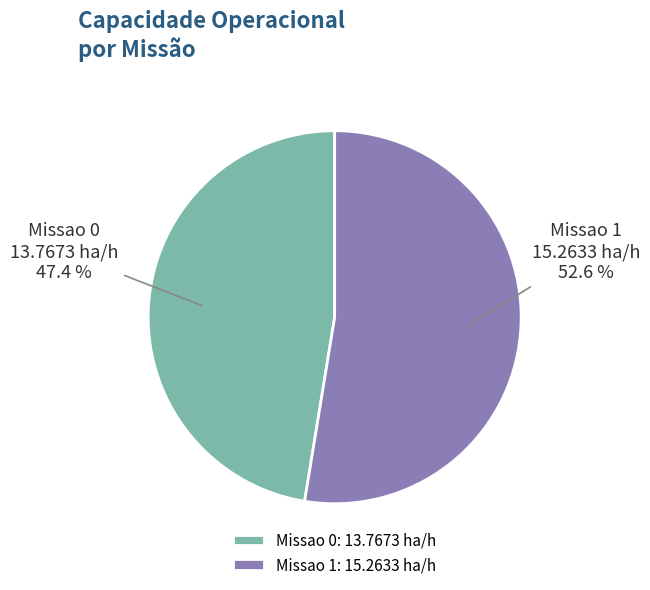

Between Missao 1 and Missao 0, which is larger?

Missao 1